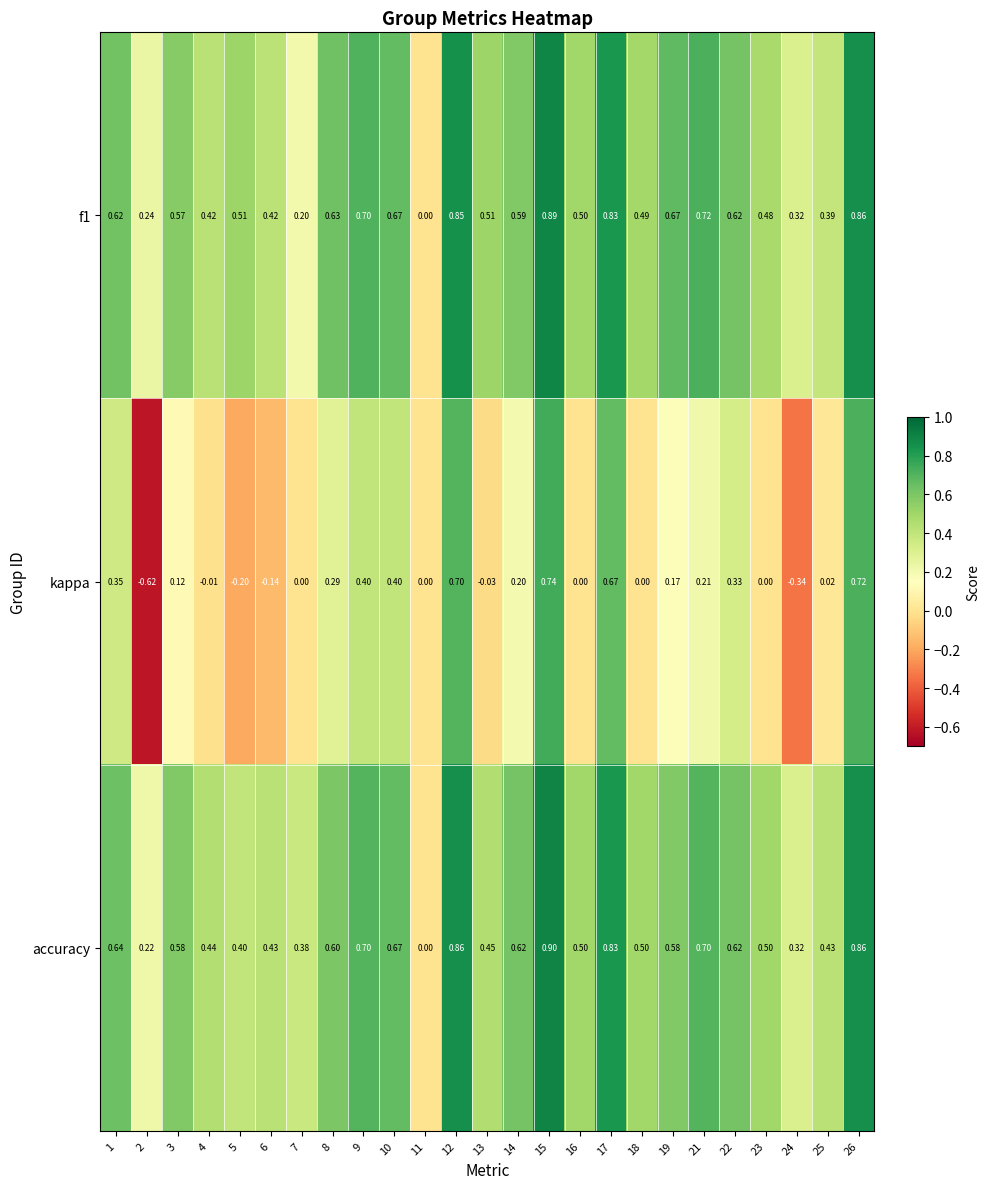

Which series changed the most between 13 and 19?

kappa